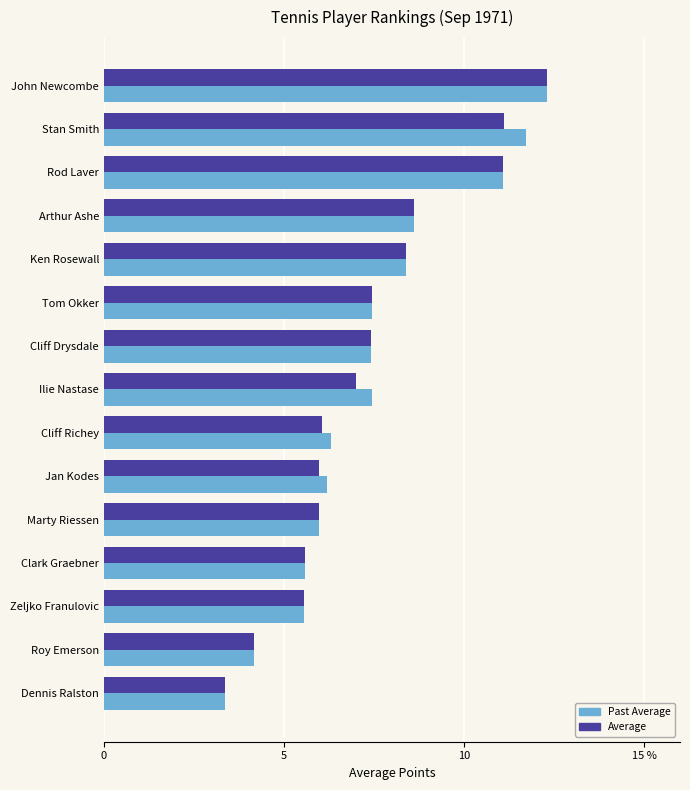

Reading left to right, extract all data points from this chart.

Past Average: 12.3	11.7	11.1	8.6	8.4	7.4	7.4	7.4	6.3	6.2	6.0	5.6	5.6	4.2	3.4
Average: 12.3	11.1	11.1	8.6	8.4	7.4	7.4	7.0	6.0	6.0	6.0	5.6	5.6	4.2	3.4